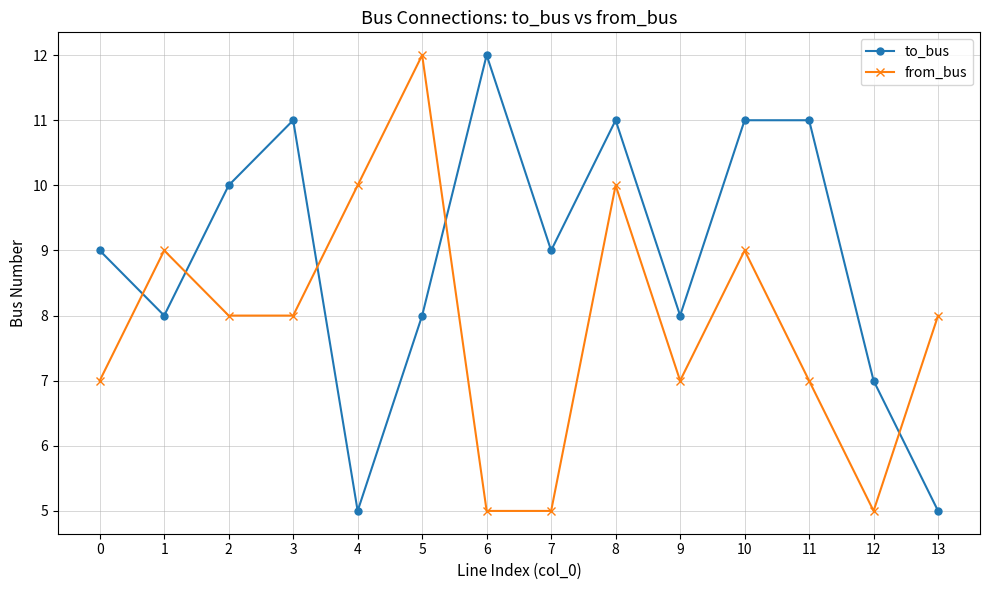

Count the number of data series in this chart.

2